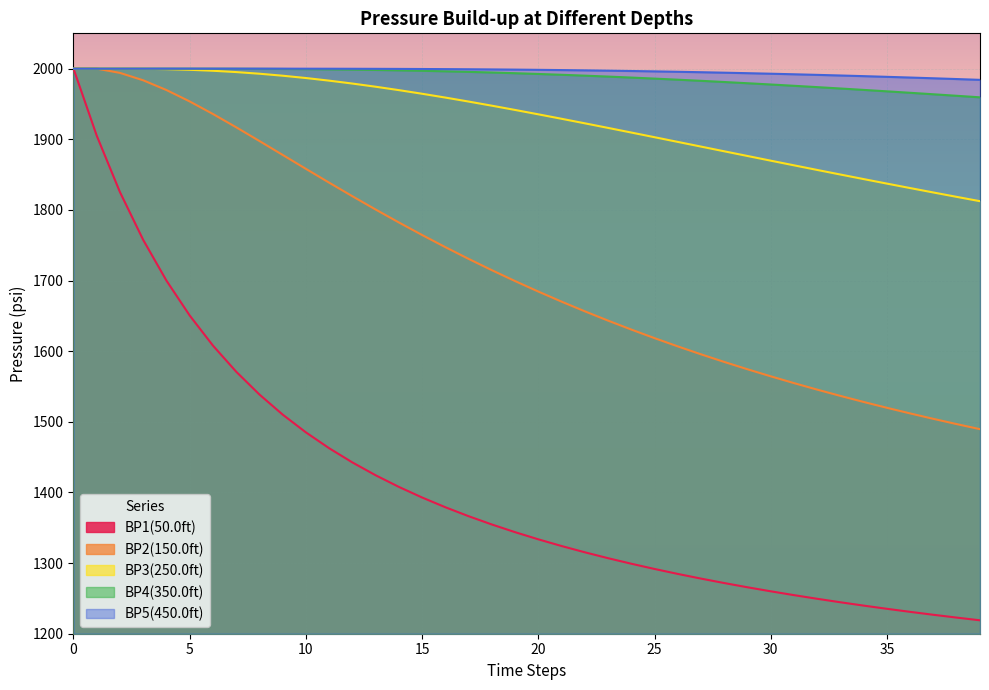

Which series changed the most between 12 and 39?

BP2(150.0ft)